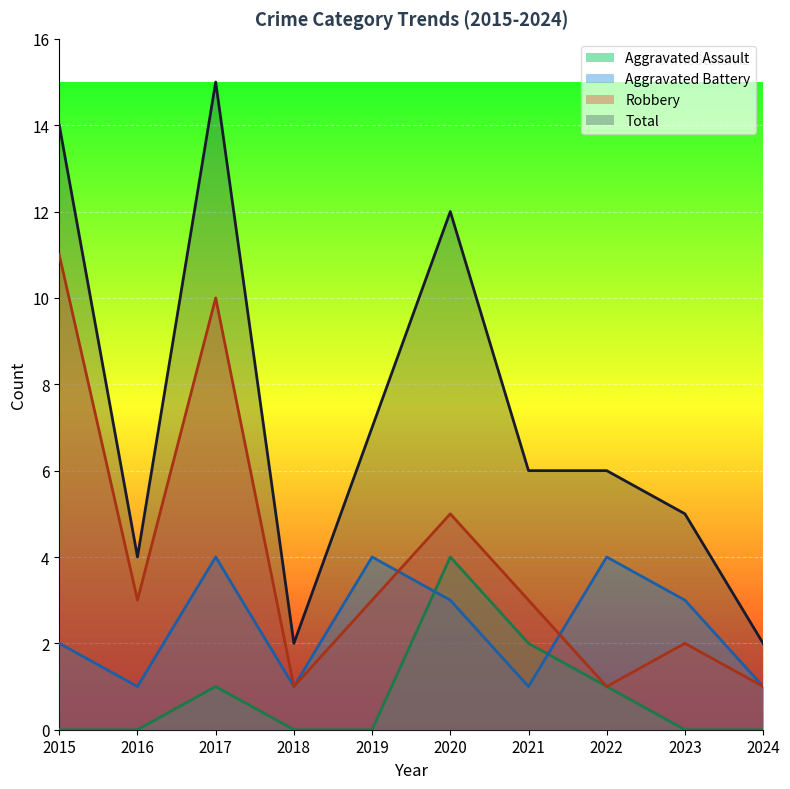

Reading right to left, transcribe all the data shown in this chart.

Aggravated Assault: 0	0	1	2	4	0	0	1	0	0
Aggravated Battery: 1	3	4	1	3	4	1	4	1	2
Robbery: 1	2	1	3	5	3	1	10	3	11
Total: 2	5	6	6	12	7	2	15	4	14